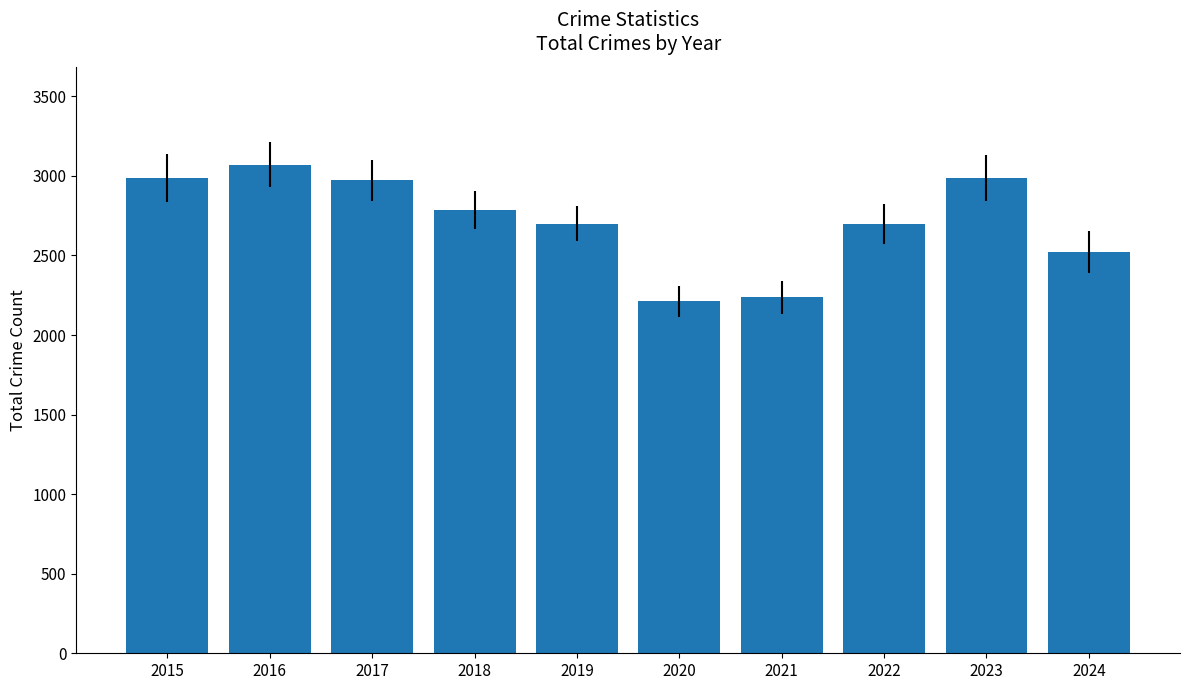

Count the number of data series in this chart.

1